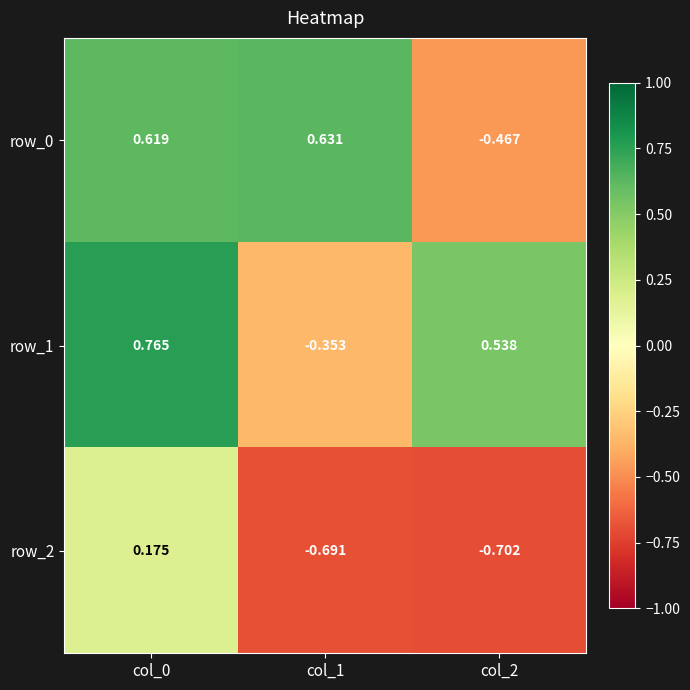

At which category is the sum across all series the highest?

col_0